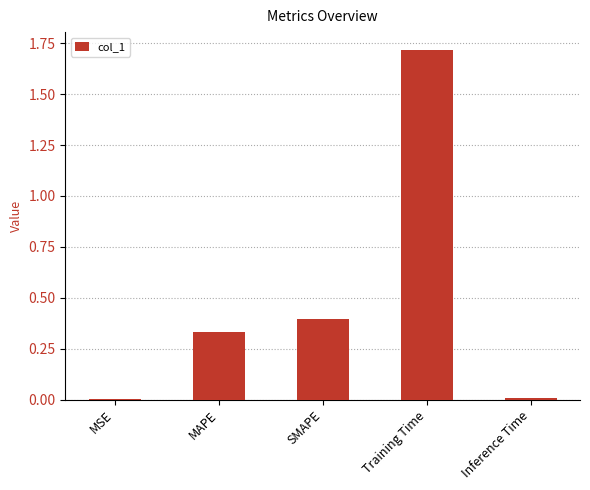

Which has a higher value, SMAPE or Training Time?

Training Time